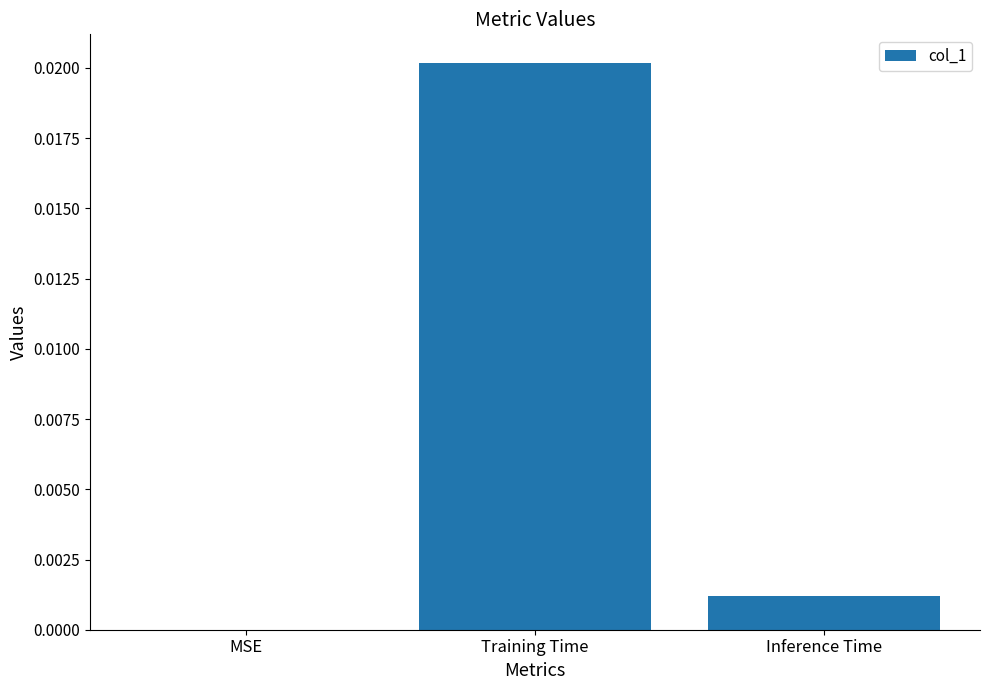

The chart shows a value of 0.0 at MSE. True or false?

True